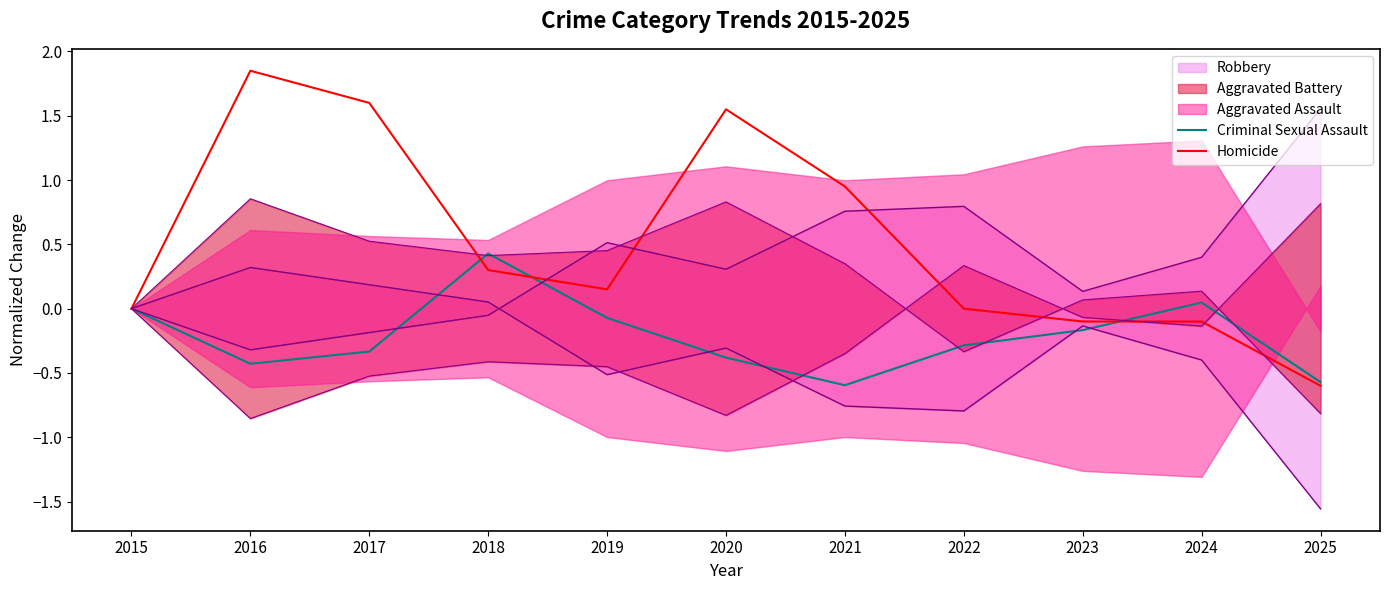

Is the value of Criminal Sexual Assault at 2021 greater than the value of Homicide at 2025?

Yes